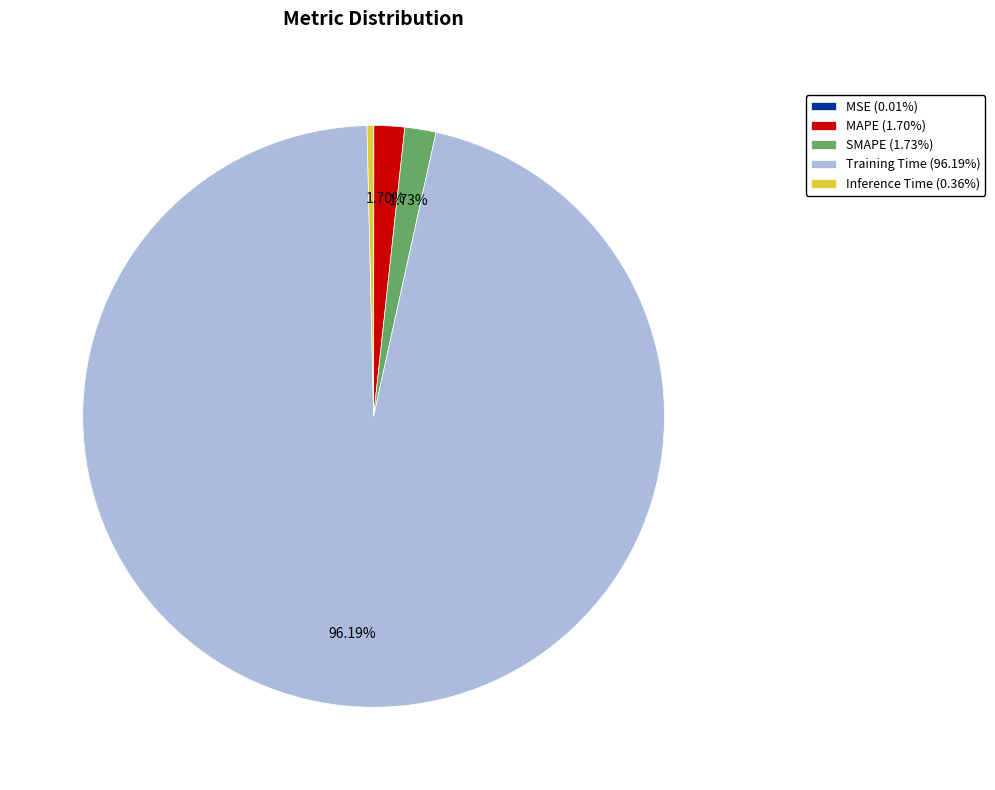

What is the largest slice in the pie chart?

Training Time